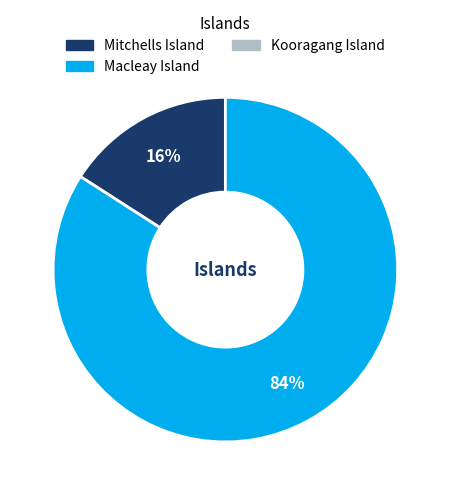

To the nearest percent, what is the average slice percentage?

50%